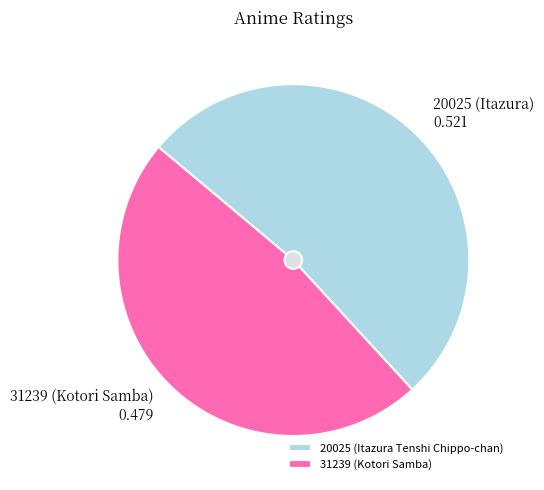

How many segments does this pie chart have?

2